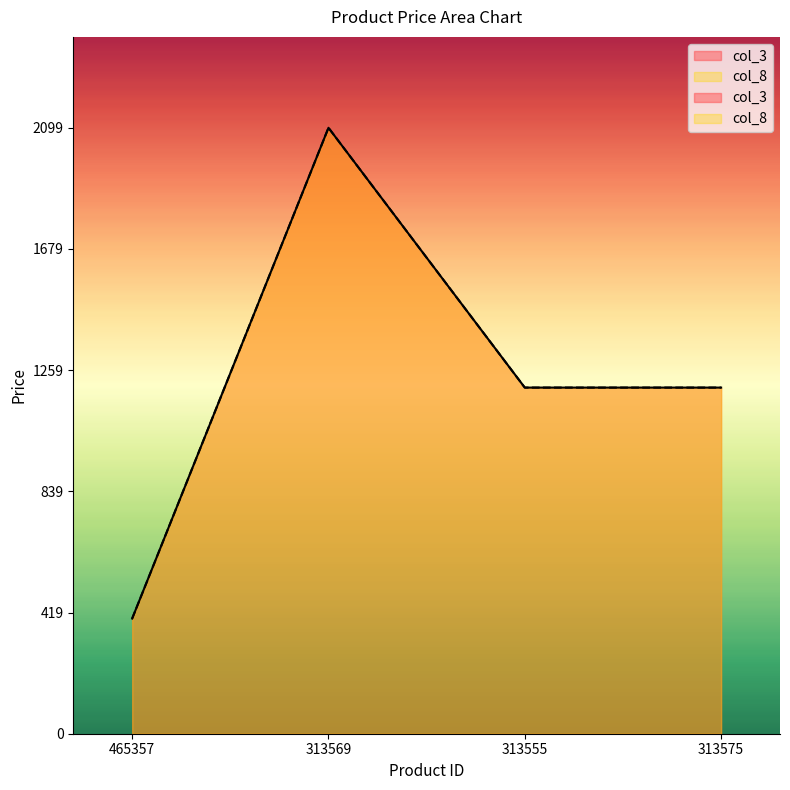

How many values in the col_3 series exceed 1199?

1